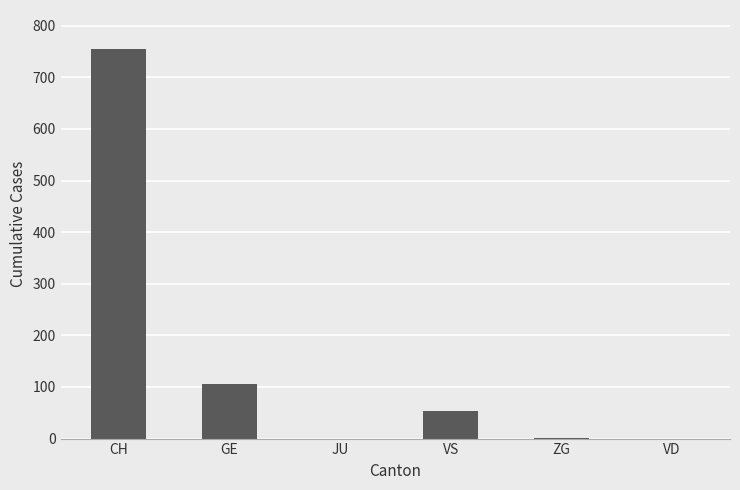

Is it true that the value at VD is 325?

False